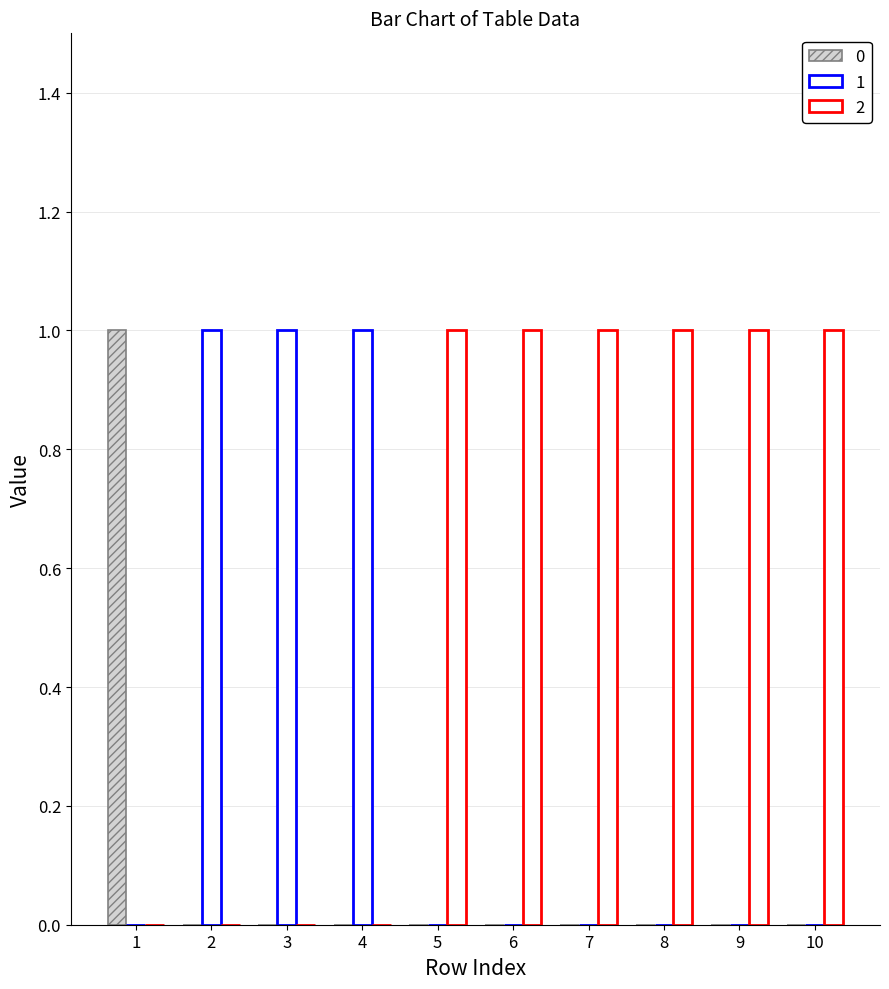

How many series are shown in this chart?

3